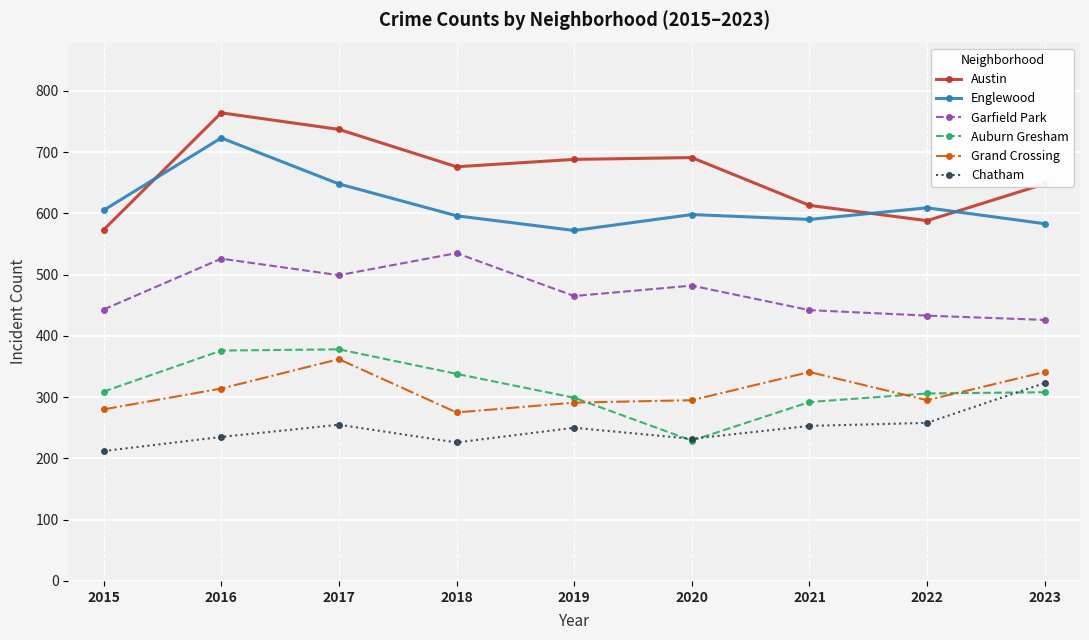

Where is the first local maximum for Englewood?

2016